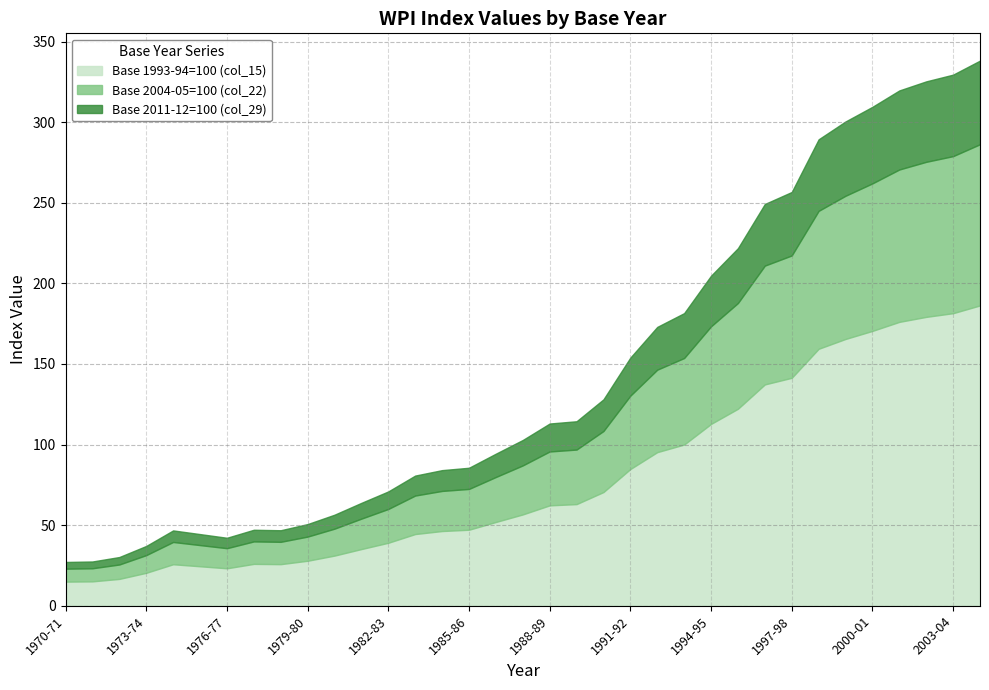

What is the difference between the Base 1993-94=100 (col_15) values at 2002-03 and 1992-93?

83.9